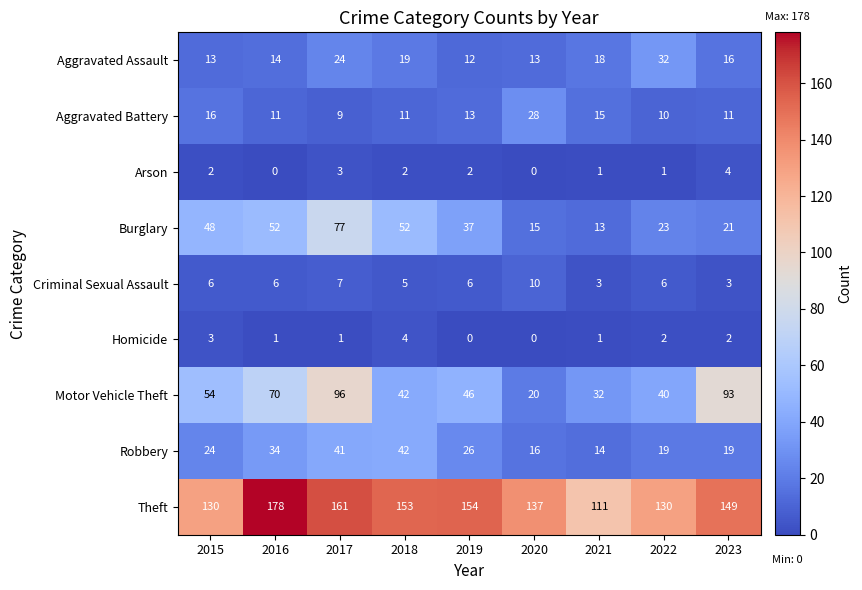

Count the number of data series in this chart.

9